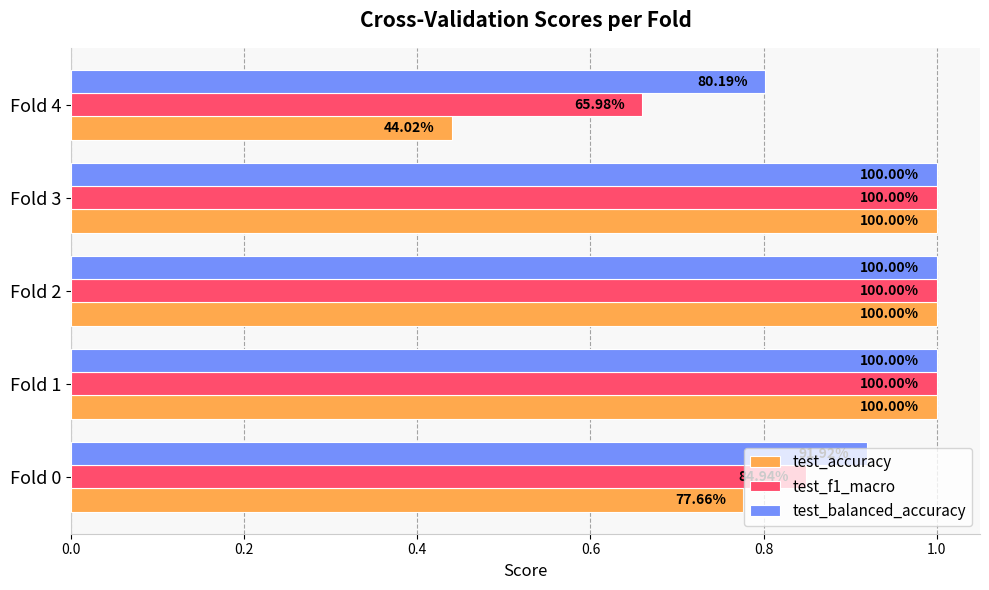

What are all the series names shown in the legend?

test_accuracy, test_f1_macro, test_balanced_accuracy